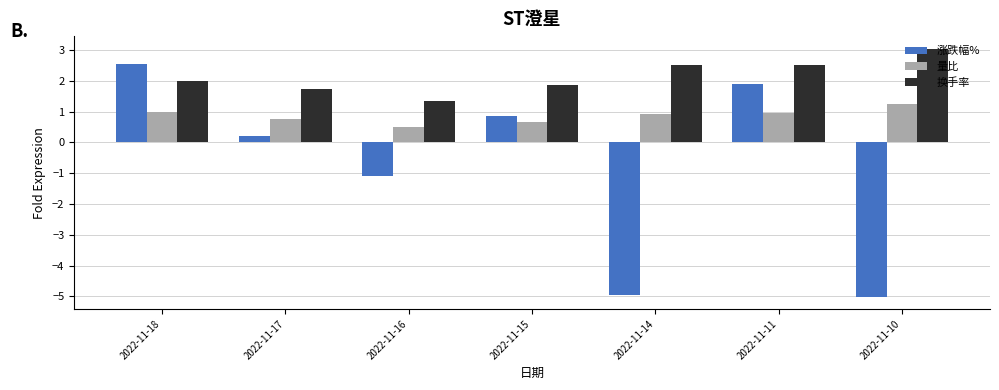

List the series in order of their overall mean, lowest first.

涨跌幅%, 量比, 换手率